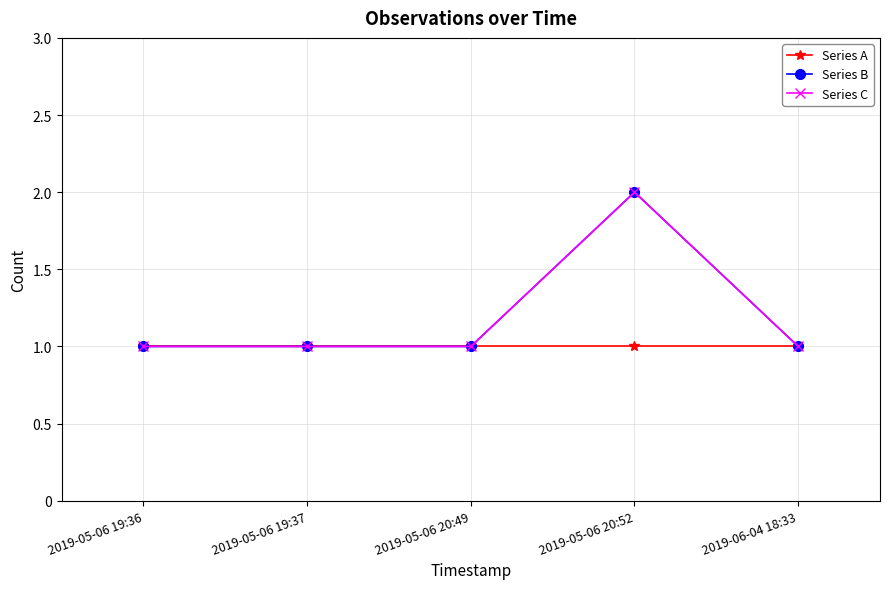

The Series B series shows 2 at 2019-05-06 20:49. True or false?

False